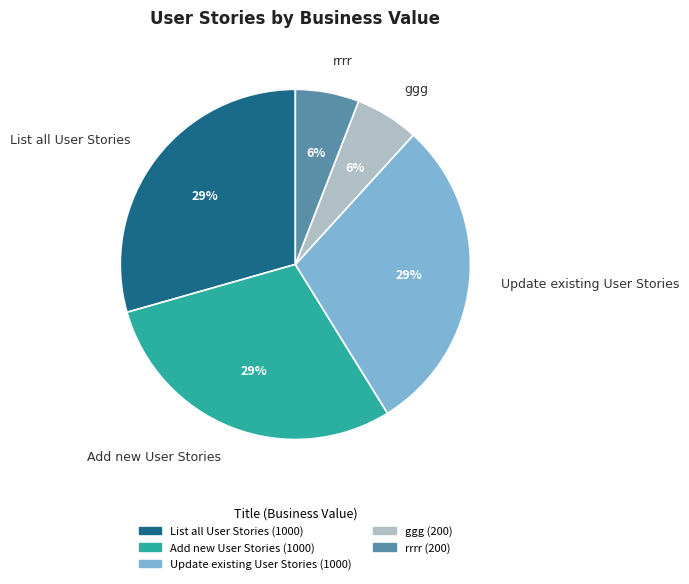

Count the number of slices in the pie.

5